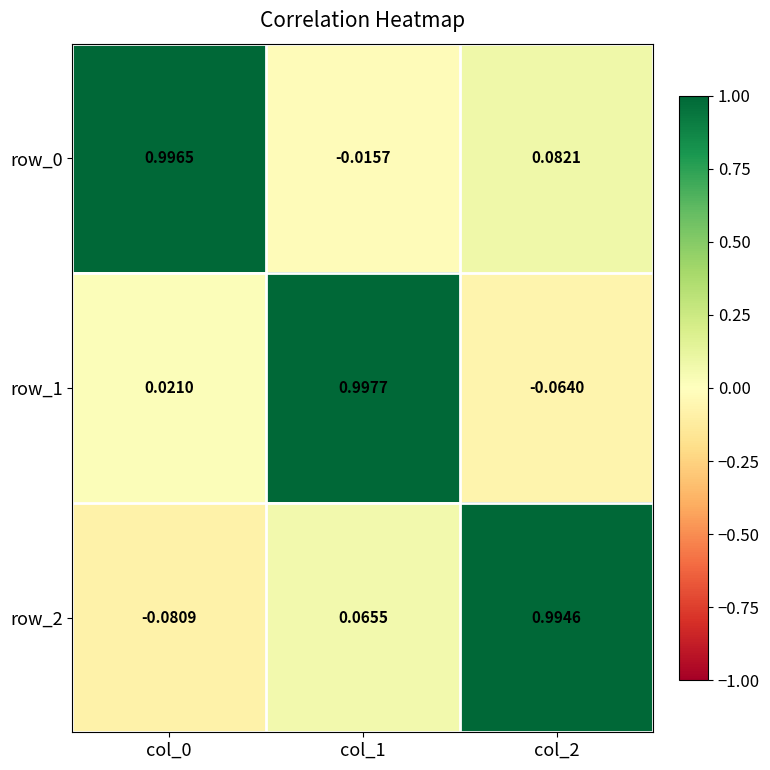

How many negative values does the row_0 series have?

1